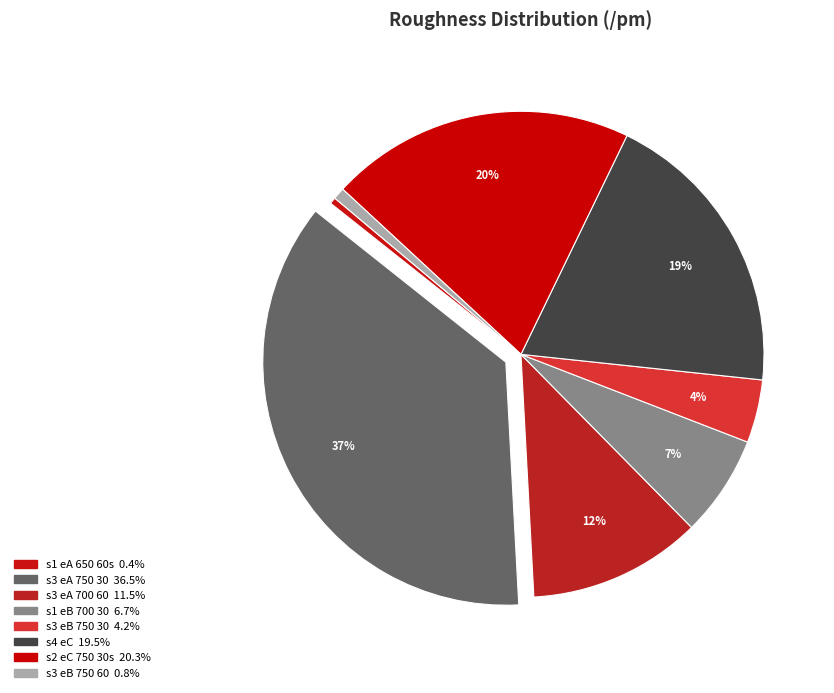

The s1 eB 700 30 slice represents 7% of the pie. True or false?

True